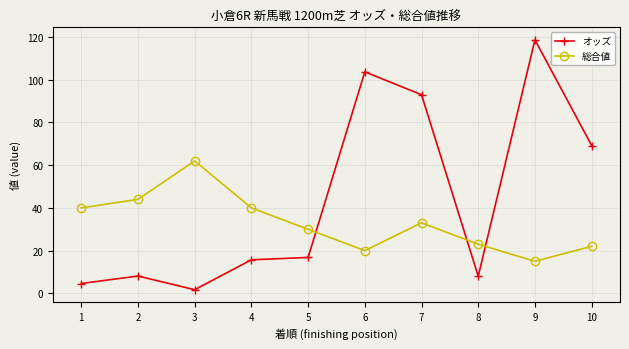

List the series in order of their overall mean, lowest first.

総合値, オッズ